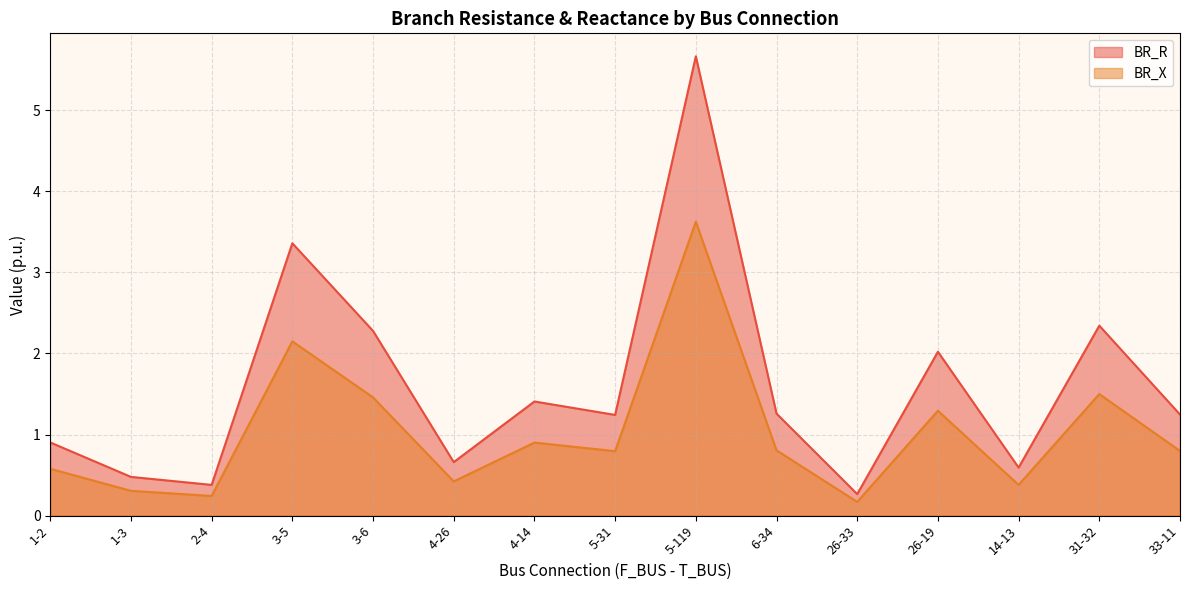

Which category has the highest value in the BR_X series?

5-119